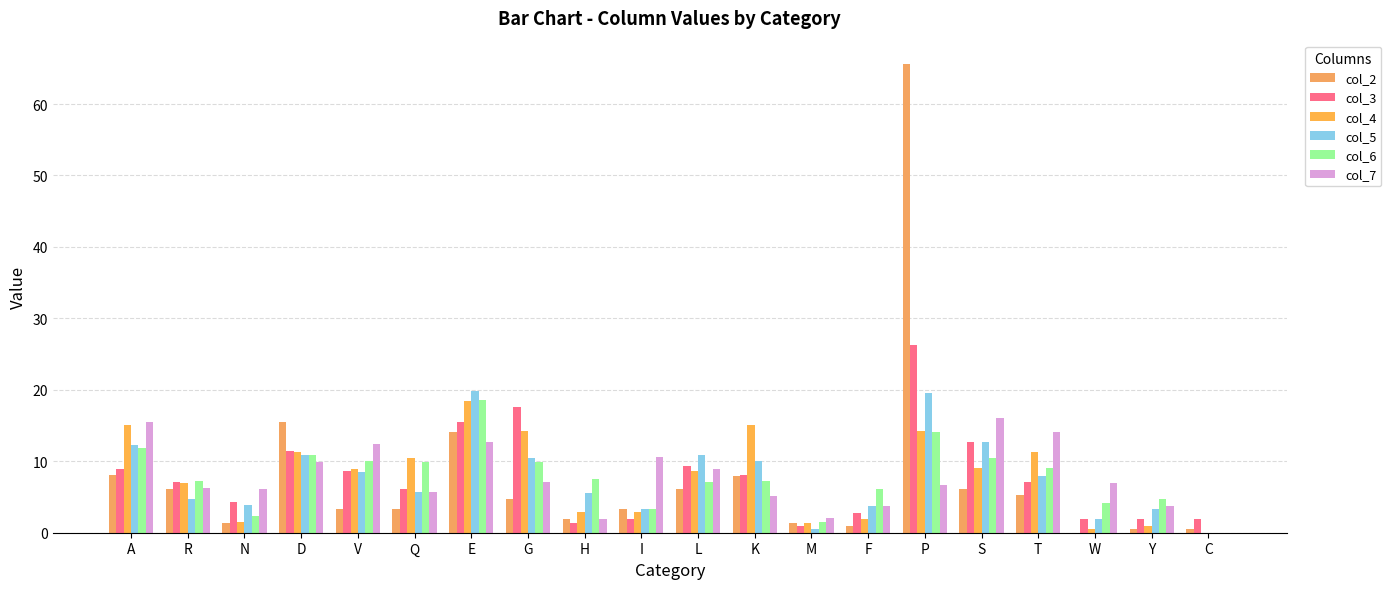

What is the sum of the col_6 values at W and N?

6.6